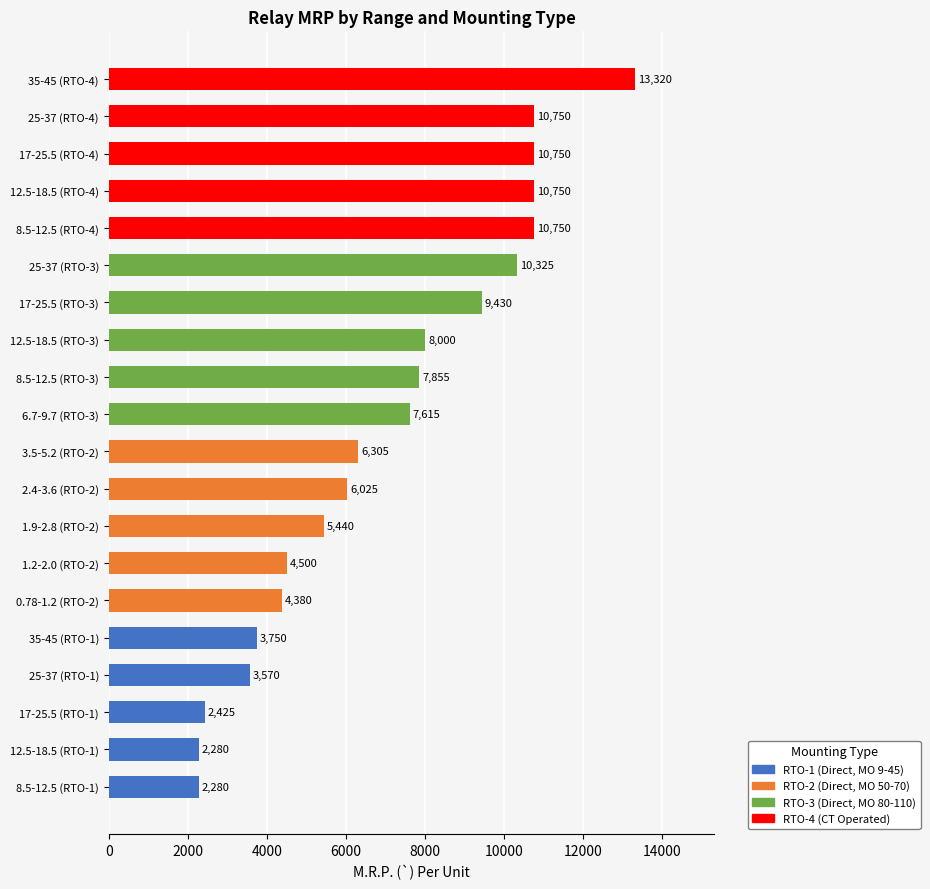

How many distinct data groups are displayed?

1